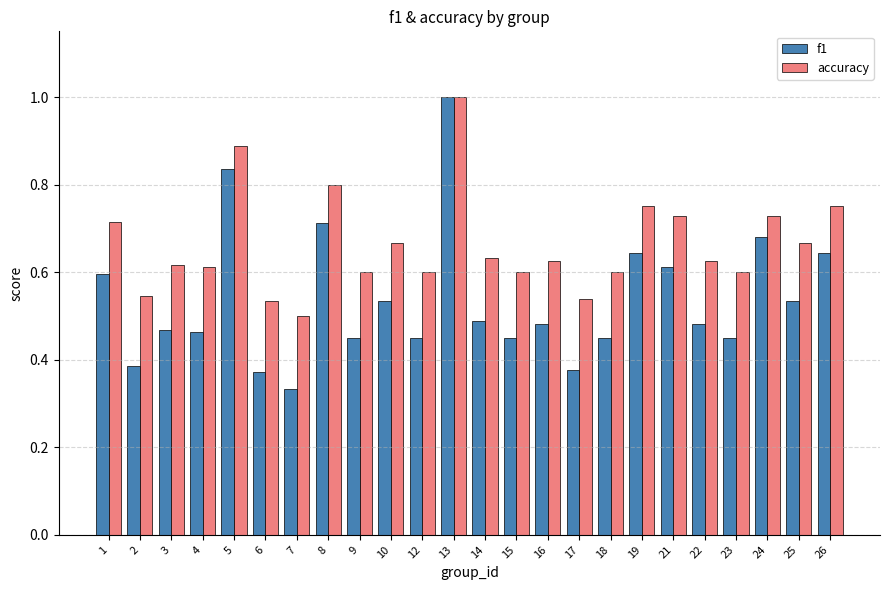

How many categories are shown in the chart?

24